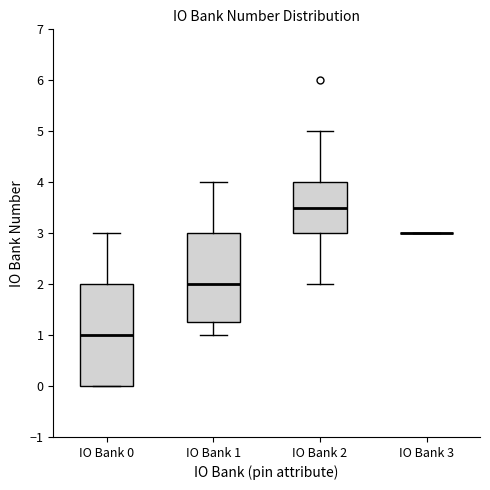

Comparing the boxes themselves (not the whiskers), which one is the tallest?

IO Bank 0